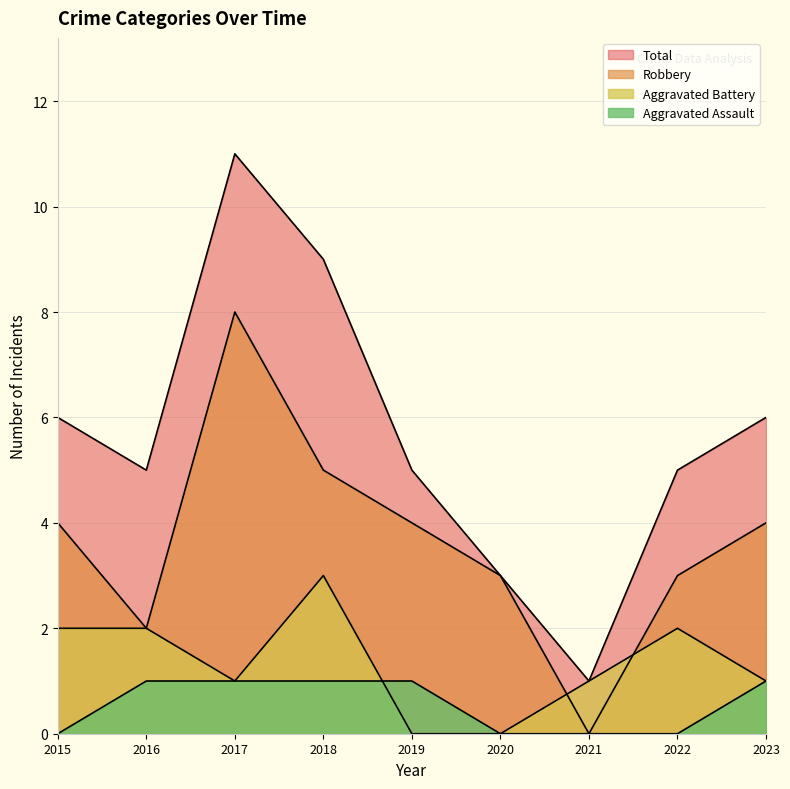

Between 2016 and 2019, which is larger?

2016